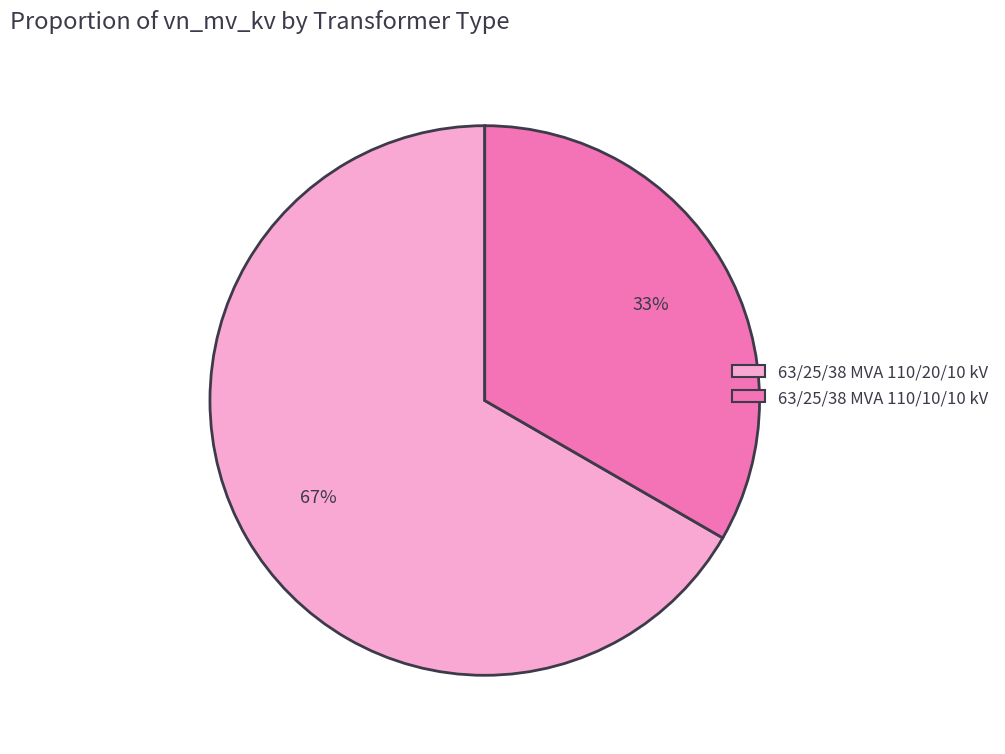

To the nearest percent, what is the combined percentage of 63/25/38 MVA 110/20/10 kV and 63/25/38 MVA 110/10/10 kV?

100%